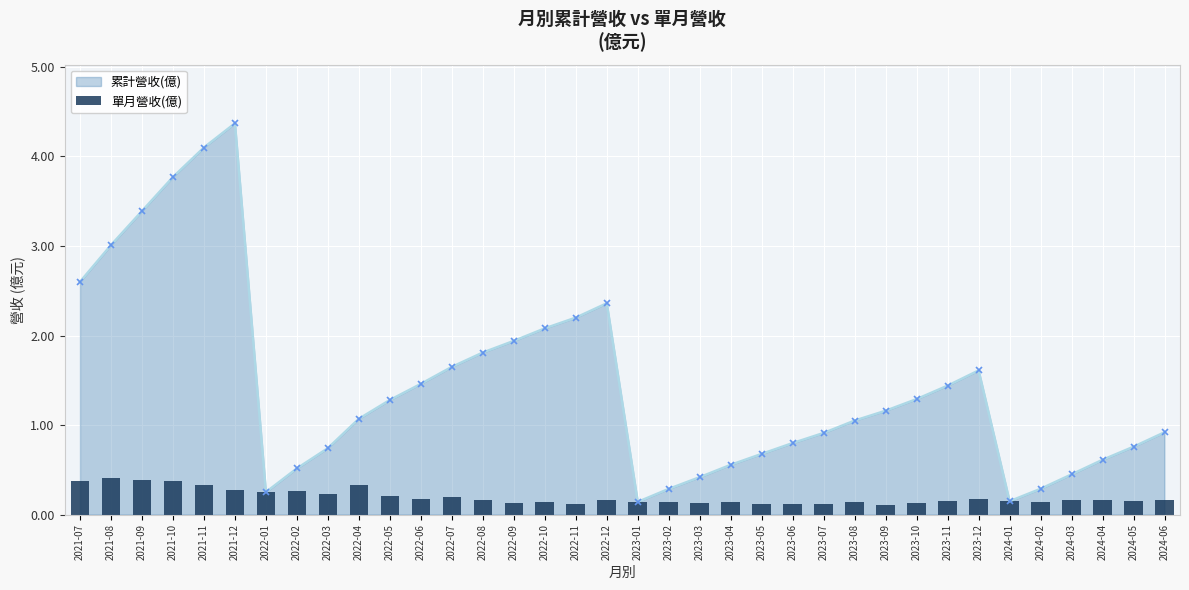

What is the smallest value displayed?

0.1